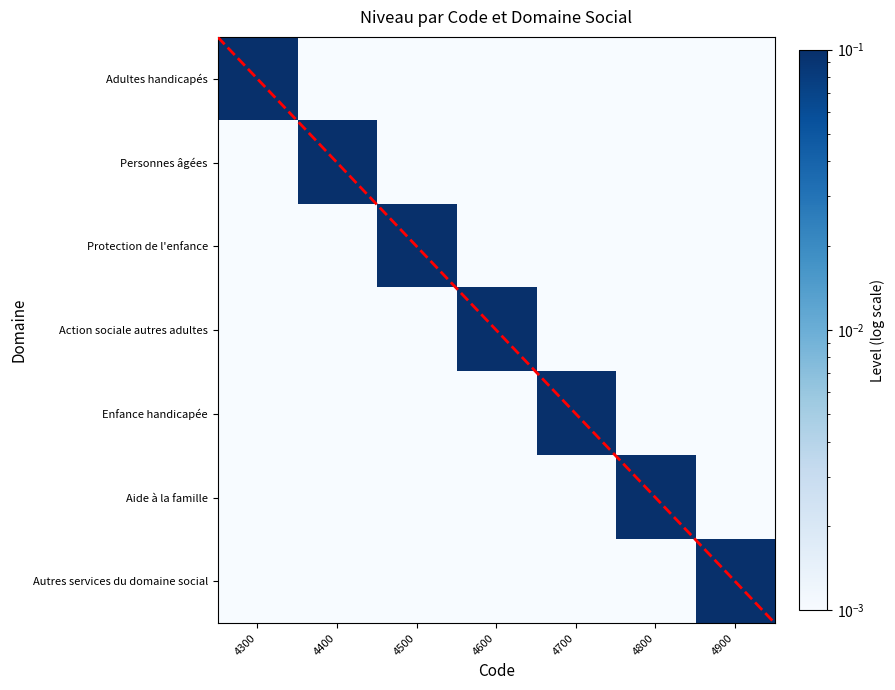

What is the maximum value shown in the chart?

1.0